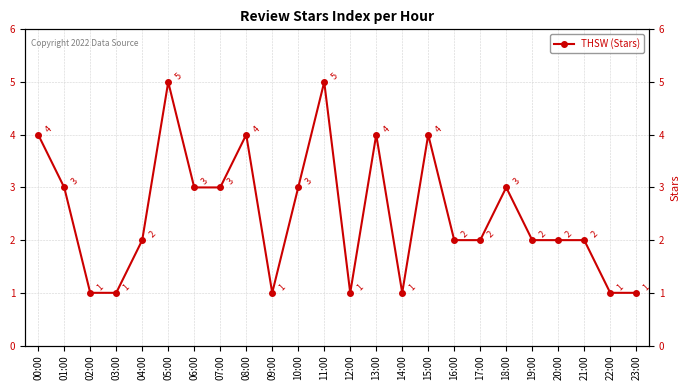

Reading left to right, transcribe all the data shown in this chart.

4	3	1	1	2	5	3	3	4	1	3	5	1	4	1	4	2	2	3	2	2	2	1	1